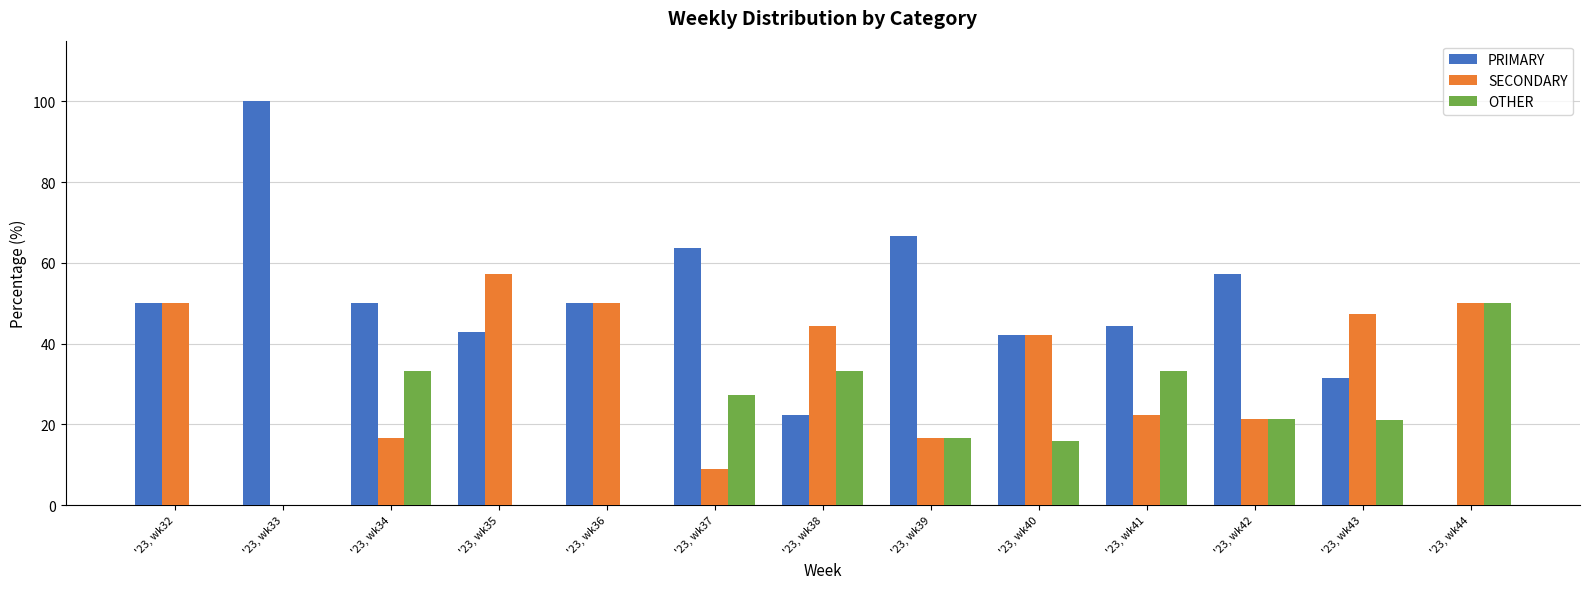

Which series has the largest total across all categories?

PRIMARY